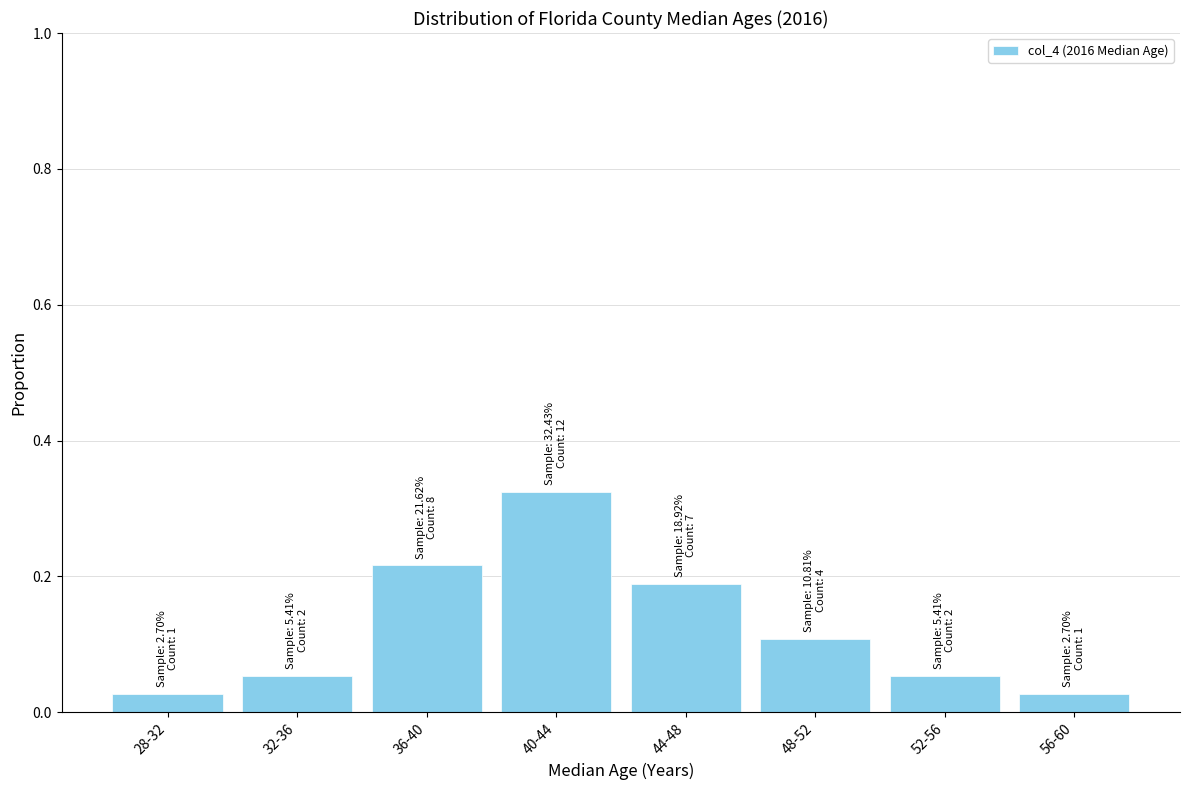

What is the sum of all values?

1.0